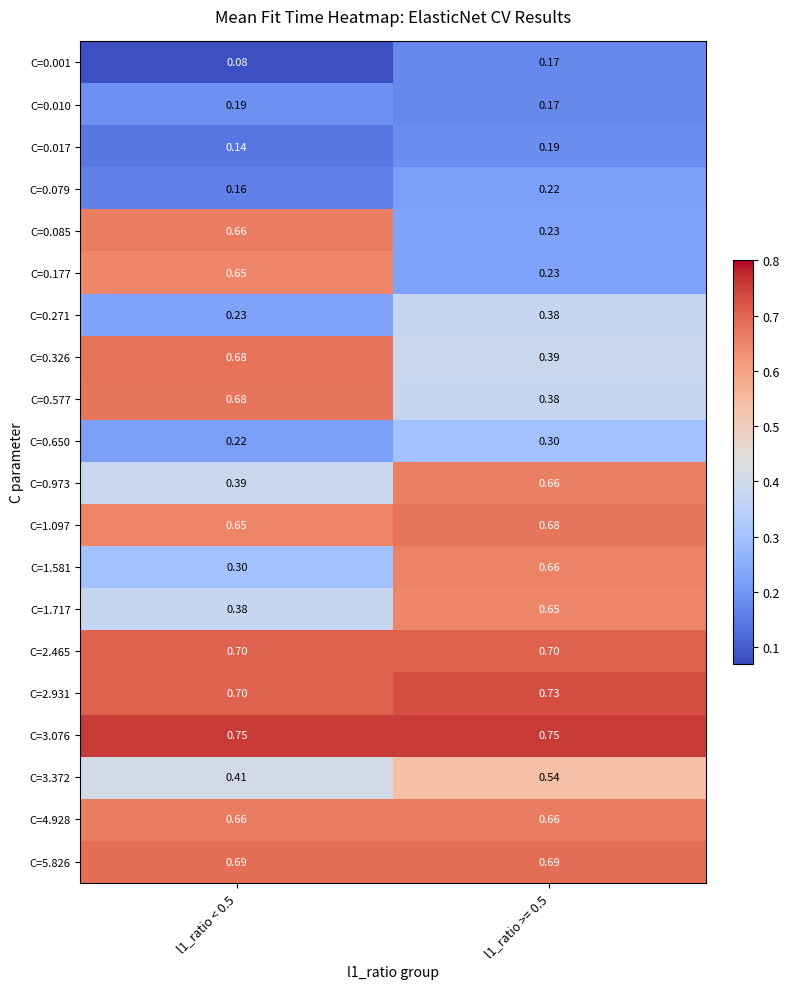

At how many categories does at least one series exceed 0?

2